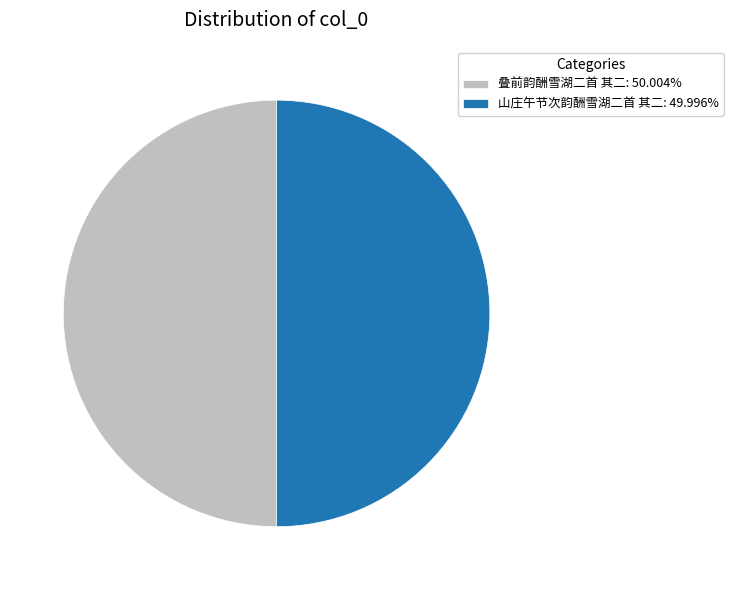

Is the sum of 叠前韵酬雪湖二首 其二: 50.004% and 山庄午节次韵酬雪湖二首 其二: 49.996% greater than half?

Yes